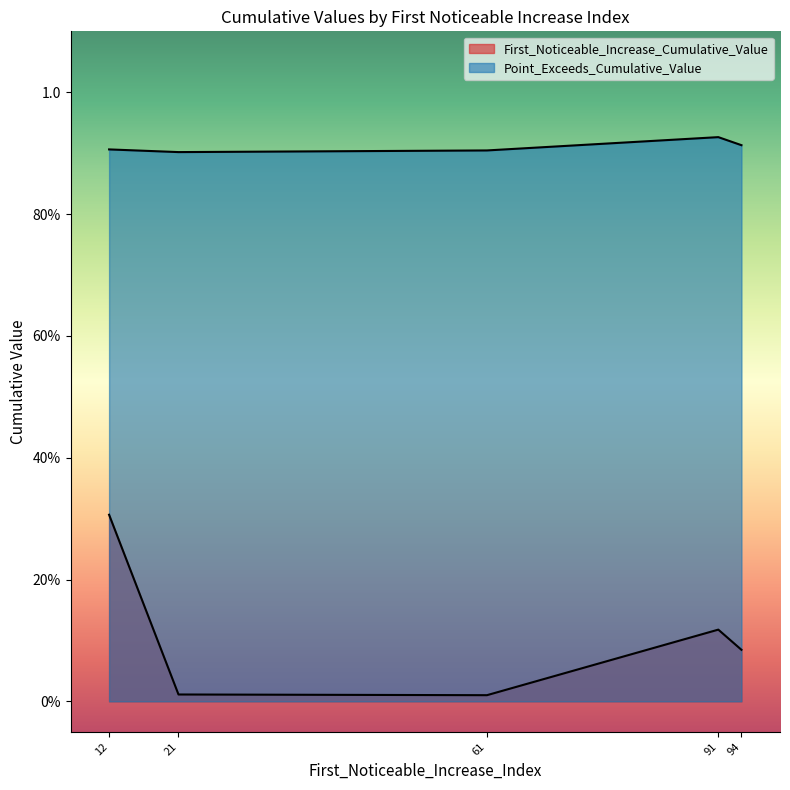

True or false: Point_Exceeds_Cumulative_Value and First_Noticeable_Increase_Cumulative_Value intersect in this chart.

False